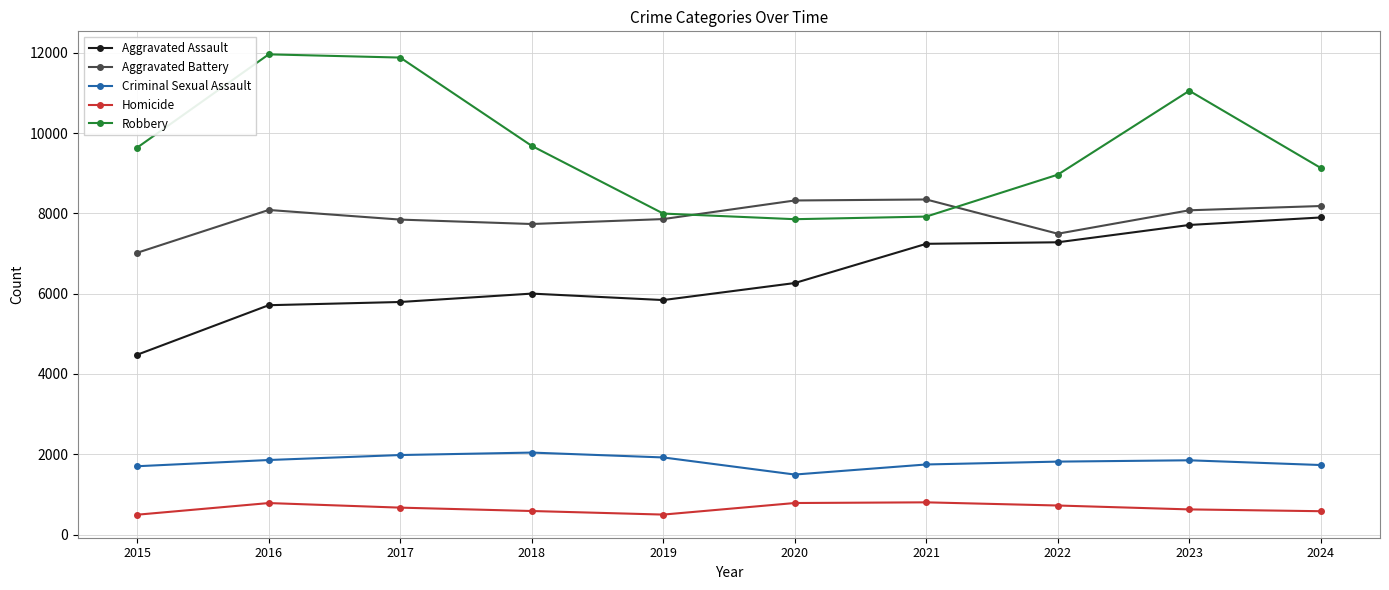

What is the difference between the highest and lowest values at 2015?

9142